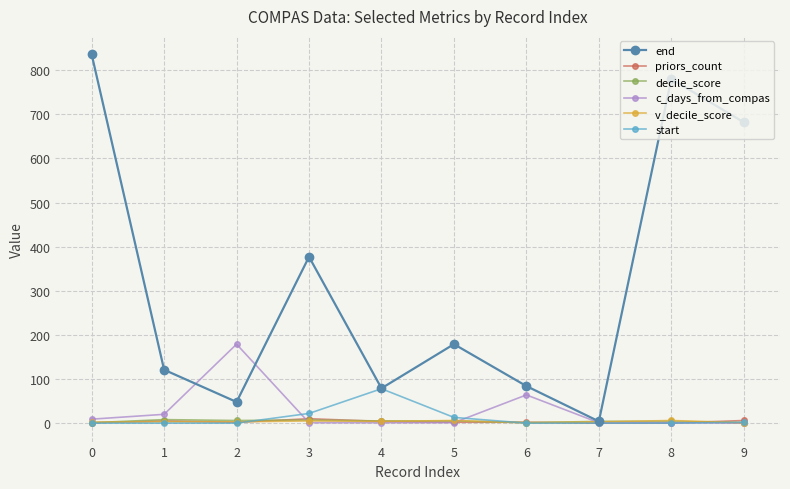

What is the spread (max minus min) of values at 8?

780